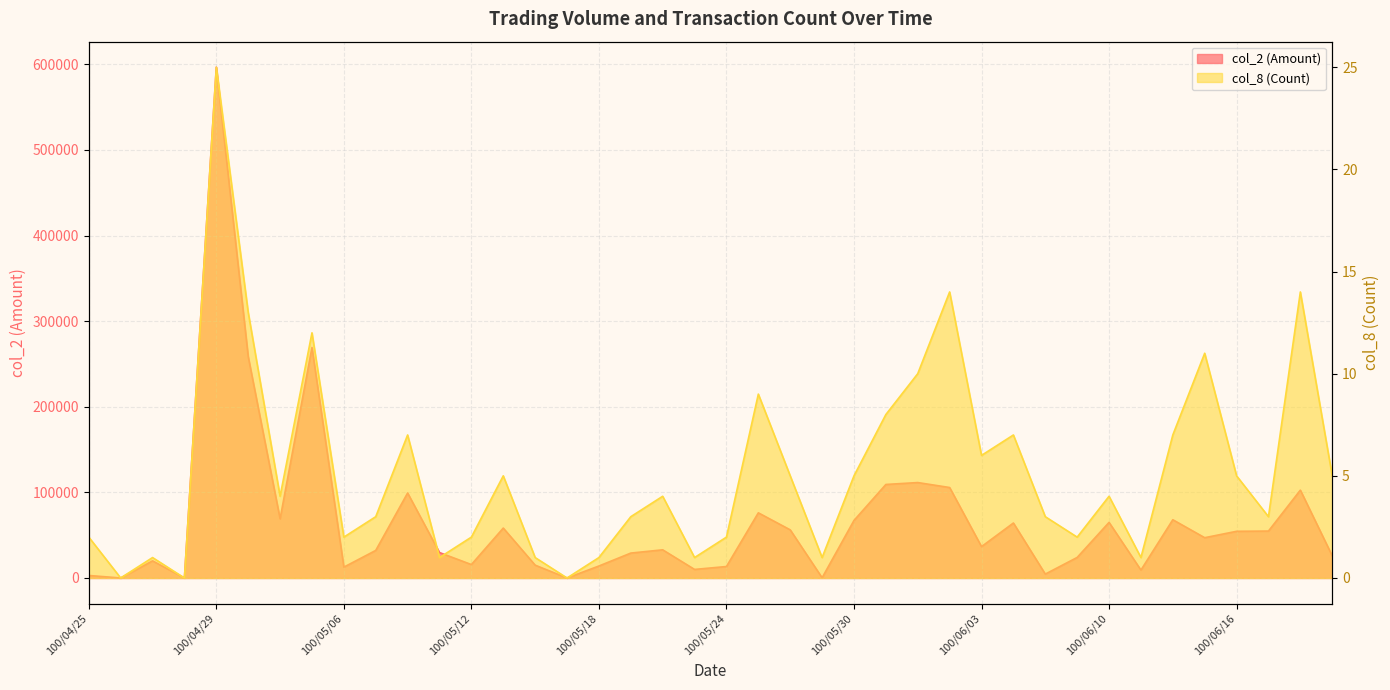

Which label corresponds to the smallest value in the chart?

100/04/26